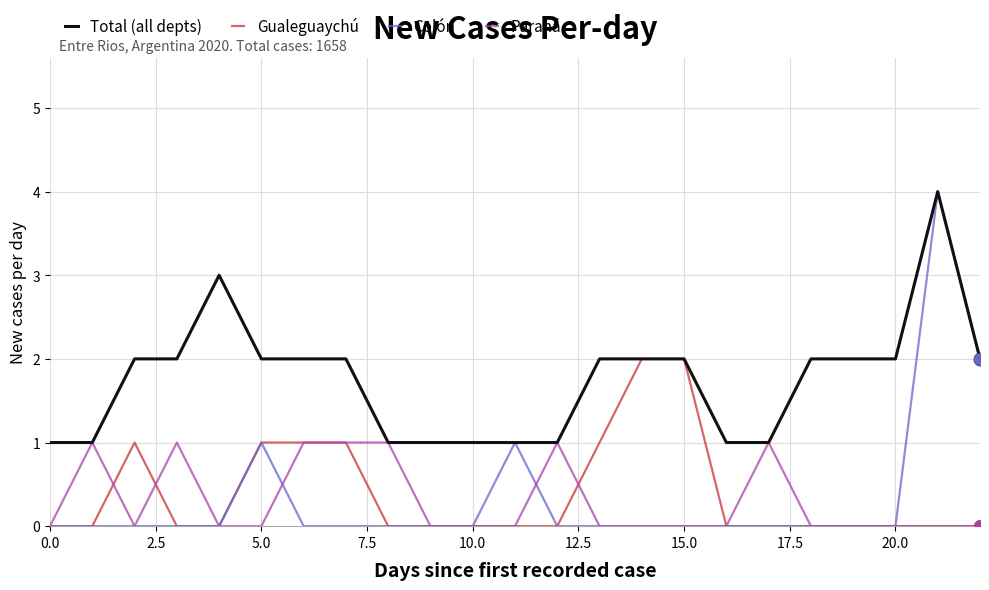

Which series has the largest total across all categories?

Total (all depts)